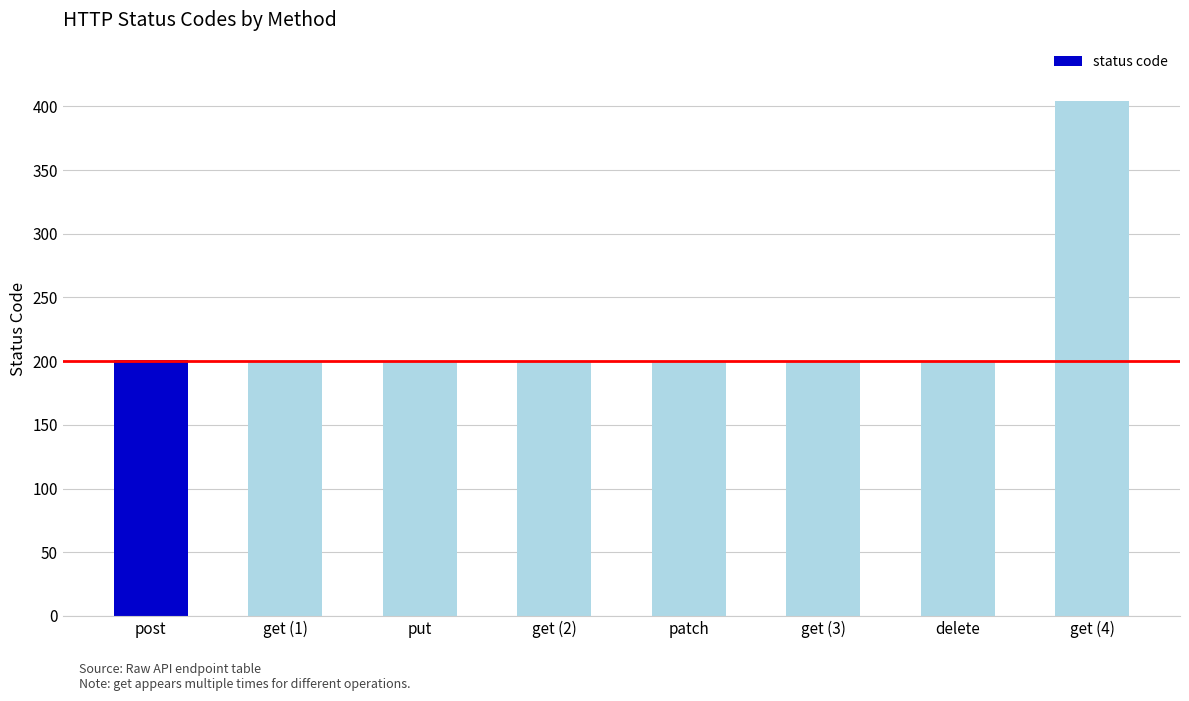

What is the change in value from get (1) to get (4)?

+204